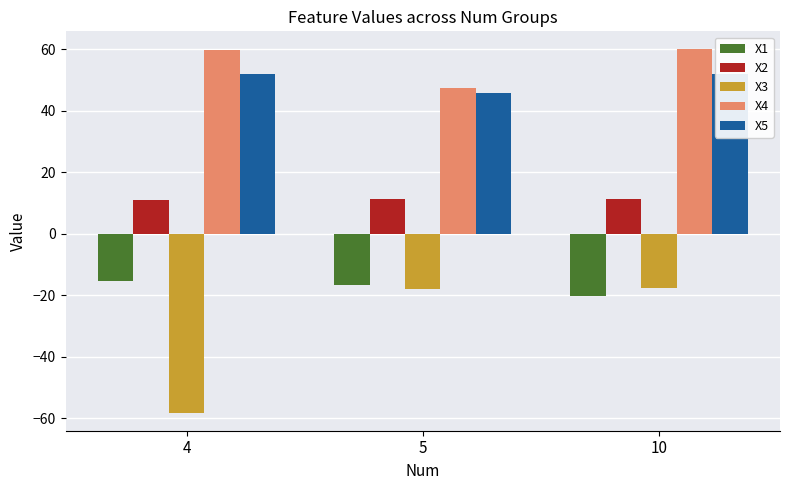

What is the approximate value of X3 at 4?

-58.2